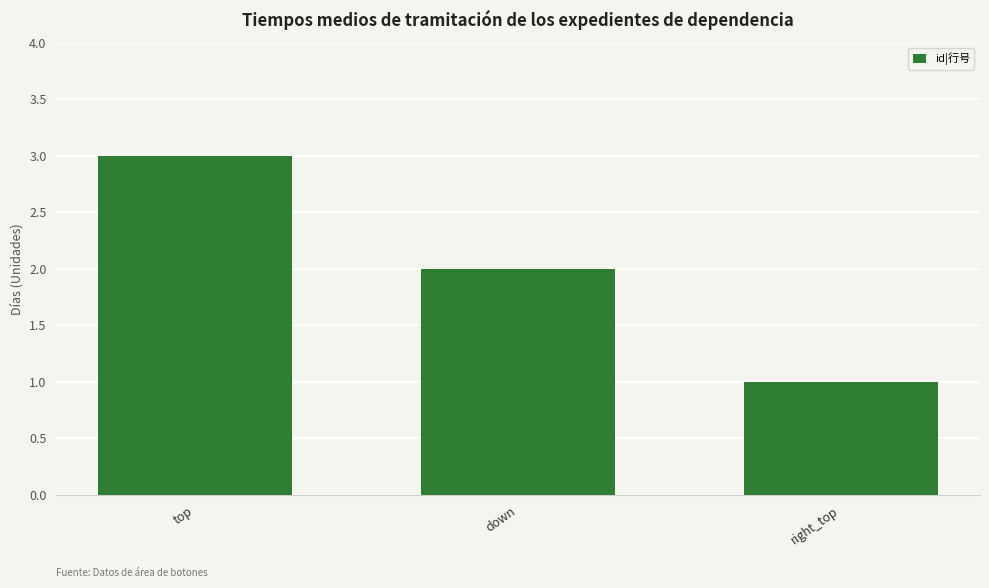

What is the minimum value shown in the chart?

1